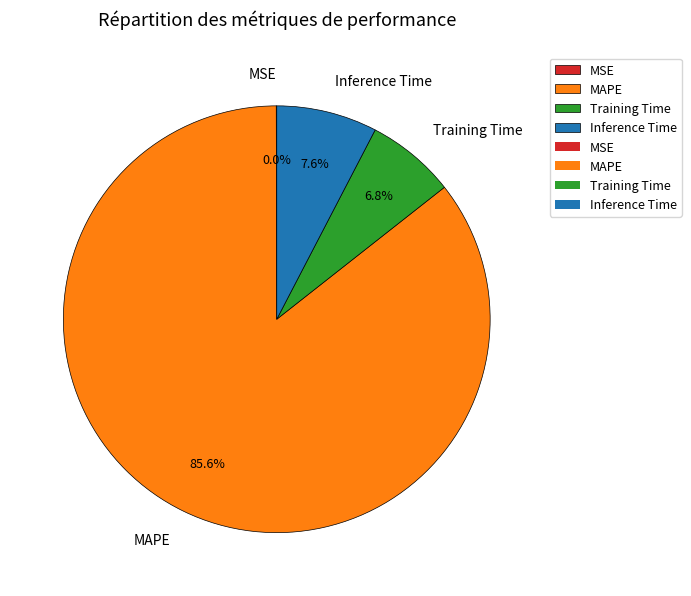

Which slice is the largest?

MAPE